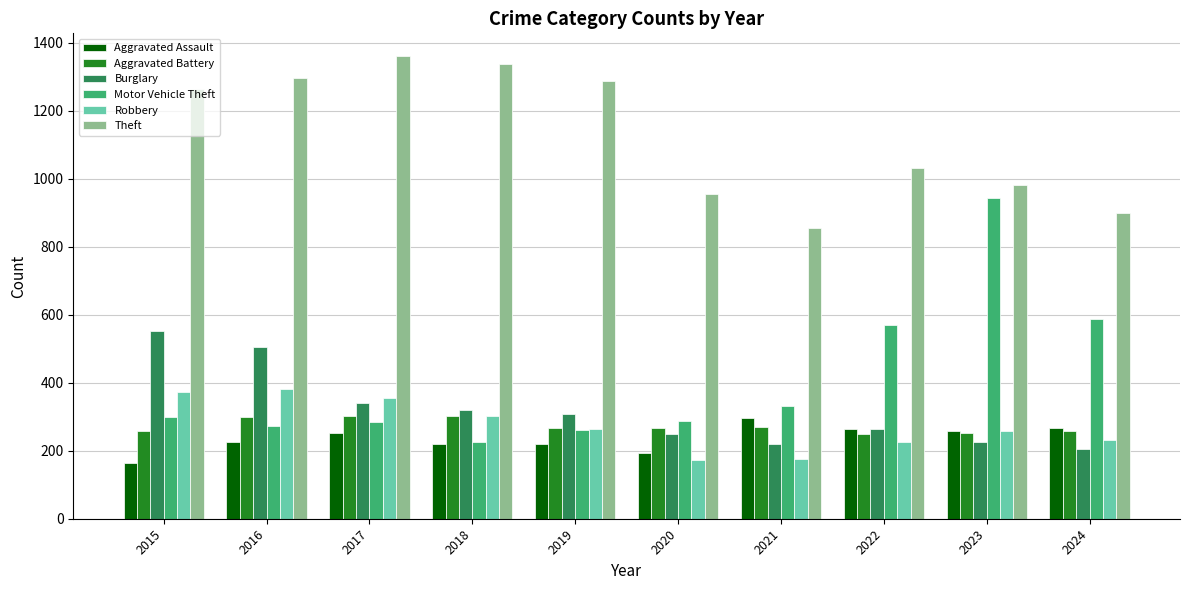

At which label does Robbery first exceed 263?

2015